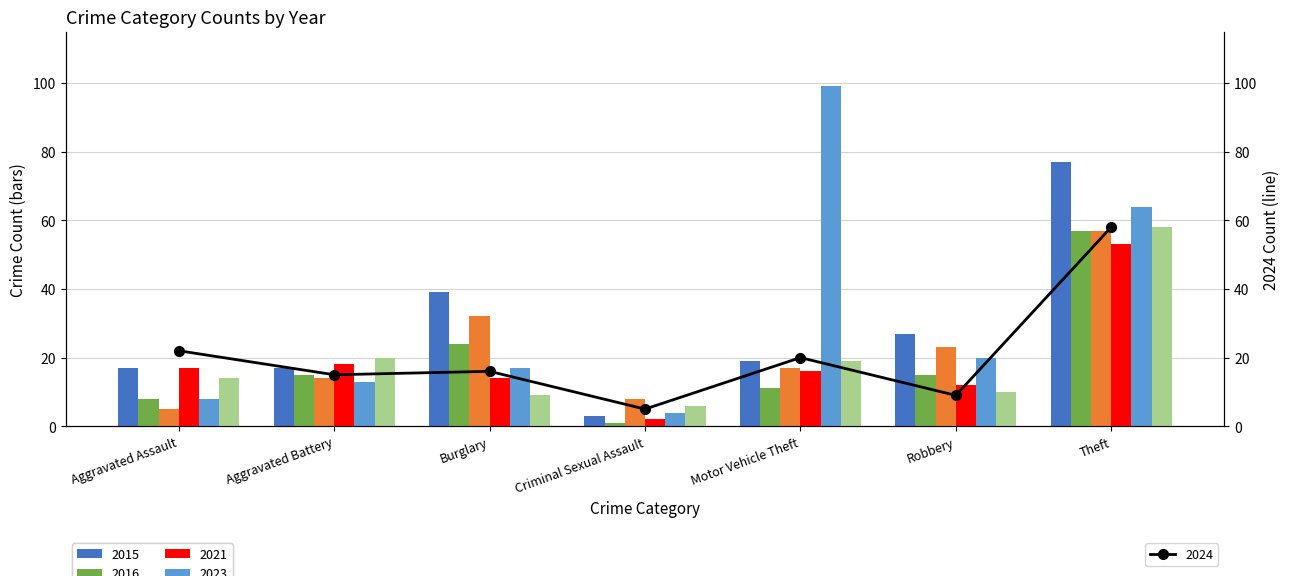

How many values in the 2017 series are below 17?

3